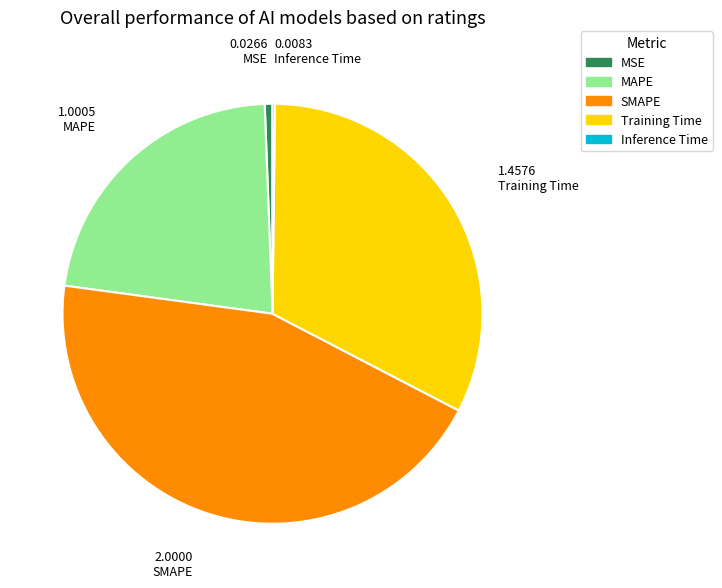

Does any single category account for the majority?

No